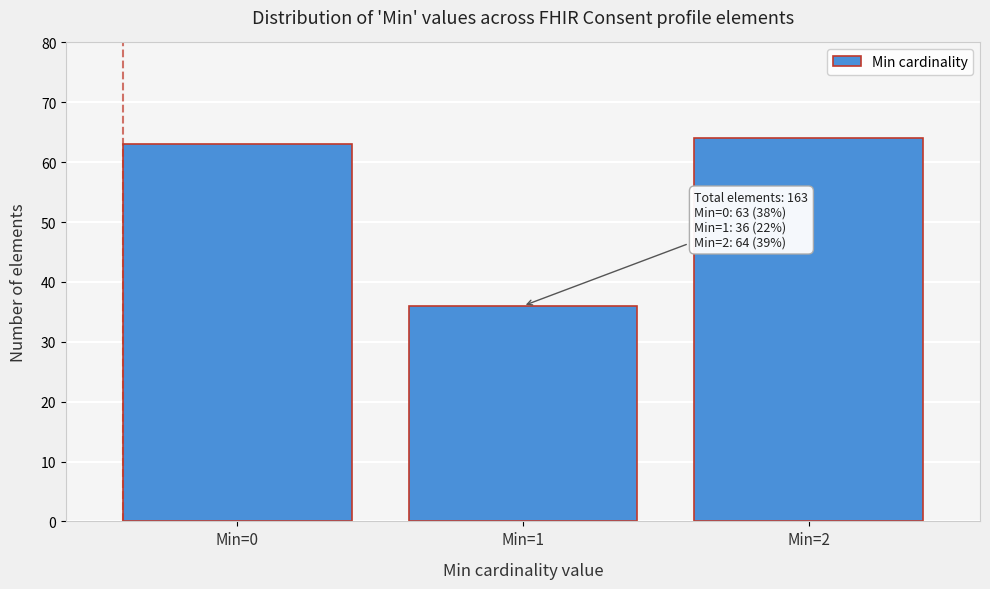

Reading left to right, extract all data points from this chart.

63	36	64